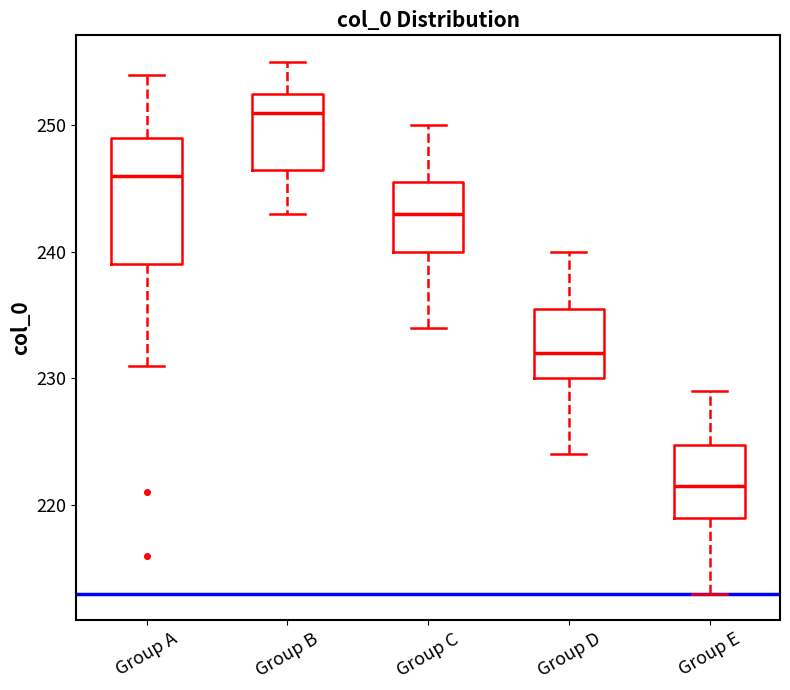

Where does the lower whisker of the box for Group B end on the y-axis? The values are not printed on the chart, so give them approximately, as read against the axis.

243